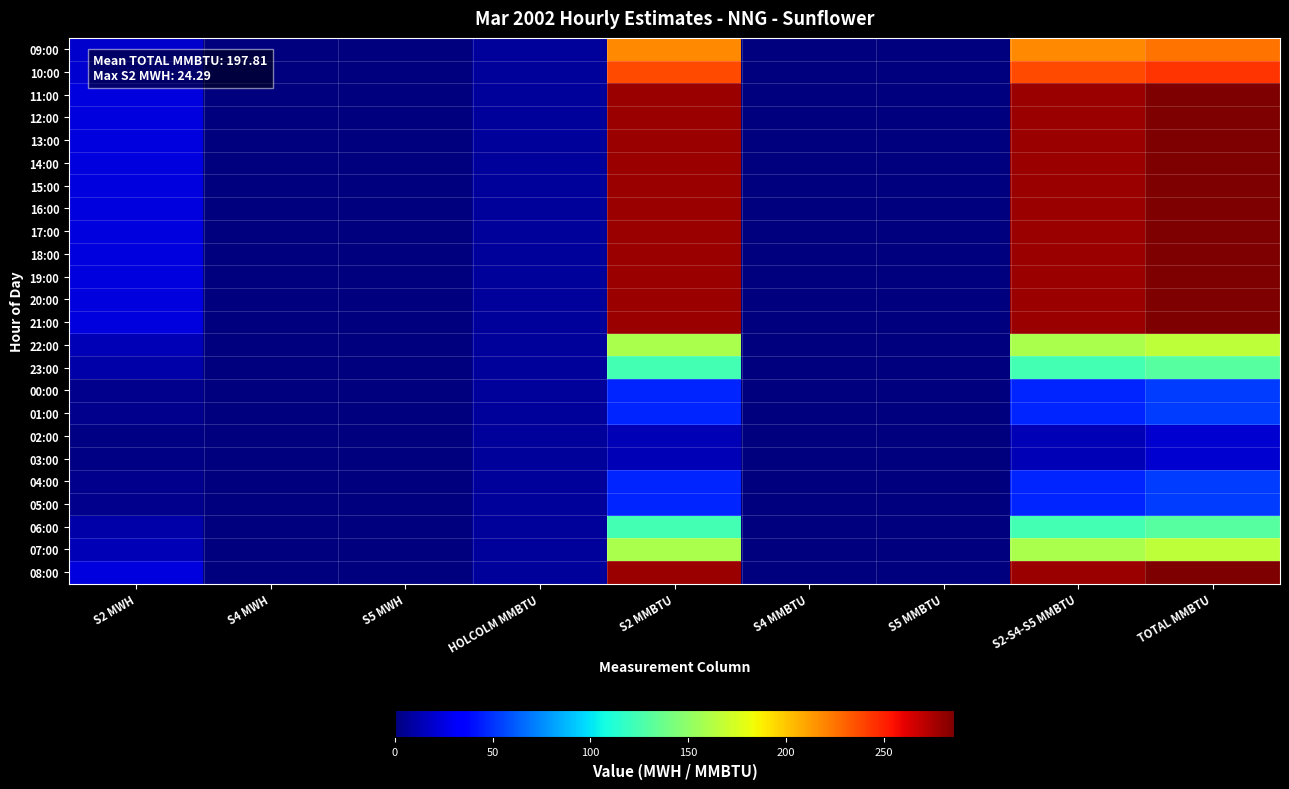

Reading left to right, transcribe all the data shown in this chart.

row_0: S2 MWH=19.0	S4 MWH=0.0	S5 MWH=0.0	HOLCOLM MMBTU=6.8	S2 MMBTU=218.5	S4 MMBTU=0.0	S5 MMBTU=0.0	S2-S4-S5 MMBTU=218.5	TOTAL MMBTU=225.3
row_1: S2 MWH=20.6	S4 MWH=0.0	S5 MWH=0.0	HOLCOLM MMBTU=6.8	S2 MMBTU=237.2	S4 MMBTU=0.0	S5 MMBTU=0.0	S2-S4-S5 MMBTU=237.2	TOTAL MMBTU=243.9
row_2: S2 MWH=24.3	S4 MWH=0.0	S5 MWH=0.0	HOLCOLM MMBTU=6.8	S2 MMBTU=279.3	S4 MMBTU=0.0	S5 MMBTU=0.0	S2-S4-S5 MMBTU=279.3	TOTAL MMBTU=286.1
row_3: S2 MWH=24.3	S4 MWH=0.0	S5 MWH=0.0	HOLCOLM MMBTU=6.8	S2 MMBTU=279.3	S4 MMBTU=0.0	S5 MMBTU=0.0	S2-S4-S5 MMBTU=279.3	TOTAL MMBTU=286.1
row_4: S2 MWH=24.3	S4 MWH=0.0	S5 MWH=0.0	HOLCOLM MMBTU=6.8	S2 MMBTU=279.3	S4 MMBTU=0.0	S5 MMBTU=0.0	S2-S4-S5 MMBTU=279.3	TOTAL MMBTU=286.1
row_5: S2 MWH=24.3	S4 MWH=0.0	S5 MWH=0.0	HOLCOLM MMBTU=6.8	S2 MMBTU=279.3	S4 MMBTU=0.0	S5 MMBTU=0.0	S2-S4-S5 MMBTU=279.3	TOTAL MMBTU=286.1
row_6: S2 MWH=24.3	S4 MWH=0.0	S5 MWH=0.0	HOLCOLM MMBTU=6.8	S2 MMBTU=279.3	S4 MMBTU=0.0	S5 MMBTU=0.0	S2-S4-S5 MMBTU=279.3	TOTAL MMBTU=286.1
row_7: S2 MWH=24.3	S4 MWH=0.0	S5 MWH=0.0	HOLCOLM MMBTU=6.8	S2 MMBTU=279.3	S4 MMBTU=0.0	S5 MMBTU=0.0	S2-S4-S5 MMBTU=279.3	TOTAL MMBTU=286.1
row_8: S2 MWH=24.3	S4 MWH=0.0	S5 MWH=0.0	HOLCOLM MMBTU=6.8	S2 MMBTU=279.3	S4 MMBTU=0.0	S5 MMBTU=0.0	S2-S4-S5 MMBTU=279.3	TOTAL MMBTU=286.1
row_9: S2 MWH=24.3	S4 MWH=0.0	S5 MWH=0.0	HOLCOLM MMBTU=6.8	S2 MMBTU=279.3	S4 MMBTU=0.0	S5 MMBTU=0.0	S2-S4-S5 MMBTU=279.3	TOTAL MMBTU=286.1
row_10: S2 MWH=24.3	S4 MWH=0.0	S5 MWH=0.0	HOLCOLM MMBTU=6.8	S2 MMBTU=279.3	S4 MMBTU=0.0	S5 MMBTU=0.0	S2-S4-S5 MMBTU=279.3	TOTAL MMBTU=286.1
row_11: S2 MWH=24.3	S4 MWH=0.0	S5 MWH=0.0	HOLCOLM MMBTU=6.8	S2 MMBTU=279.3	S4 MMBTU=0.0	S5 MMBTU=0.0	S2-S4-S5 MMBTU=279.3	TOTAL MMBTU=286.1
row_12: S2 MWH=24.3	S4 MWH=0.0	S5 MWH=0.0	HOLCOLM MMBTU=6.8	S2 MMBTU=279.3	S4 MMBTU=0.0	S5 MMBTU=0.0	S2-S4-S5 MMBTU=279.3	TOTAL MMBTU=286.1
row_13: S2 MWH=13.9	S4 MWH=0.0	S5 MWH=0.0	HOLCOLM MMBTU=6.8	S2 MMBTU=159.7	S4 MMBTU=0.0	S5 MMBTU=0.0	S2-S4-S5 MMBTU=159.7	TOTAL MMBTU=166.5
row_14: S2 MWH=10.7	S4 MWH=0.0	S5 MWH=0.0	HOLCOLM MMBTU=6.8	S2 MMBTU=123.5	S4 MMBTU=0.0	S5 MMBTU=0.0	S2-S4-S5 MMBTU=123.5	TOTAL MMBTU=130.2
row_15: S2 MWH=4.0	S4 MWH=0.0	S5 MWH=0.0	HOLCOLM MMBTU=6.8	S2 MMBTU=46.1	S4 MMBTU=0.0	S5 MMBTU=0.0	S2-S4-S5 MMBTU=46.1	TOTAL MMBTU=52.8
row_16: S2 MWH=4.0	S4 MWH=0.0	S5 MWH=0.0	HOLCOLM MMBTU=6.8	S2 MMBTU=46.1	S4 MMBTU=0.0	S5 MMBTU=0.0	S2-S4-S5 MMBTU=46.1	TOTAL MMBTU=52.8
row_17: S2 MWH=1.2	S4 MWH=0.0	S5 MWH=0.0	HOLCOLM MMBTU=6.8	S2 MMBTU=13.7	S4 MMBTU=0.0	S5 MMBTU=0.0	S2-S4-S5 MMBTU=13.7	TOTAL MMBTU=20.5
row_18: S2 MWH=1.2	S4 MWH=0.0	S5 MWH=0.0	HOLCOLM MMBTU=6.8	S2 MMBTU=13.7	S4 MMBTU=0.0	S5 MMBTU=0.0	S2-S4-S5 MMBTU=13.7	TOTAL MMBTU=20.5
row_19: S2 MWH=4.0	S4 MWH=0.0	S5 MWH=0.0	HOLCOLM MMBTU=6.8	S2 MMBTU=46.1	S4 MMBTU=0.0	S5 MMBTU=0.0	S2-S4-S5 MMBTU=46.1	TOTAL MMBTU=52.8
row_20: S2 MWH=4.0	S4 MWH=0.0	S5 MWH=0.0	HOLCOLM MMBTU=6.8	S2 MMBTU=46.1	S4 MMBTU=0.0	S5 MMBTU=0.0	S2-S4-S5 MMBTU=46.1	TOTAL MMBTU=52.8
row_21: S2 MWH=10.7	S4 MWH=0.0	S5 MWH=0.0	HOLCOLM MMBTU=6.8	S2 MMBTU=123.5	S4 MMBTU=0.0	S5 MMBTU=0.0	S2-S4-S5 MMBTU=123.5	TOTAL MMBTU=130.2
row_22: S2 MWH=13.9	S4 MWH=0.0	S5 MWH=0.0	HOLCOLM MMBTU=6.8	S2 MMBTU=159.7	S4 MMBTU=0.0	S5 MMBTU=0.0	S2-S4-S5 MMBTU=159.7	TOTAL MMBTU=166.5
row_23: S2 MWH=24.3	S4 MWH=0.0	S5 MWH=0.0	HOLCOLM MMBTU=6.8	S2 MMBTU=279.3	S4 MMBTU=0.0	S5 MMBTU=0.0	S2-S4-S5 MMBTU=279.3	TOTAL MMBTU=286.1